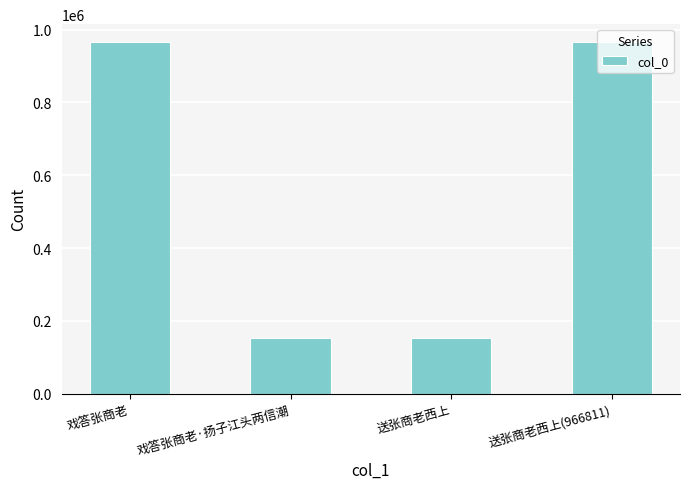

What is the minimum value shown in the chart?

153314